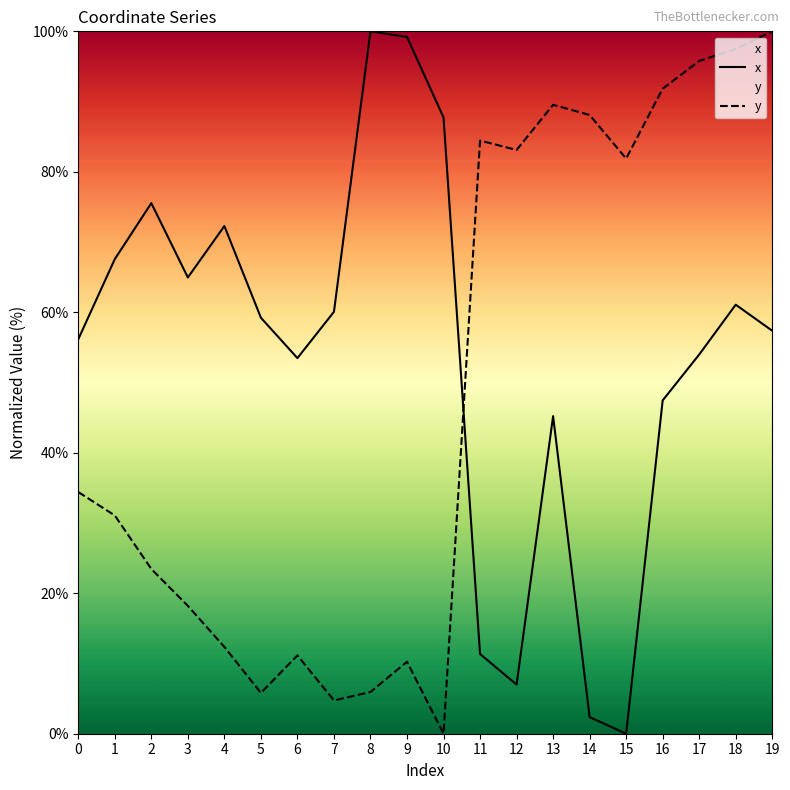

Which series has the widest spread of values?

x